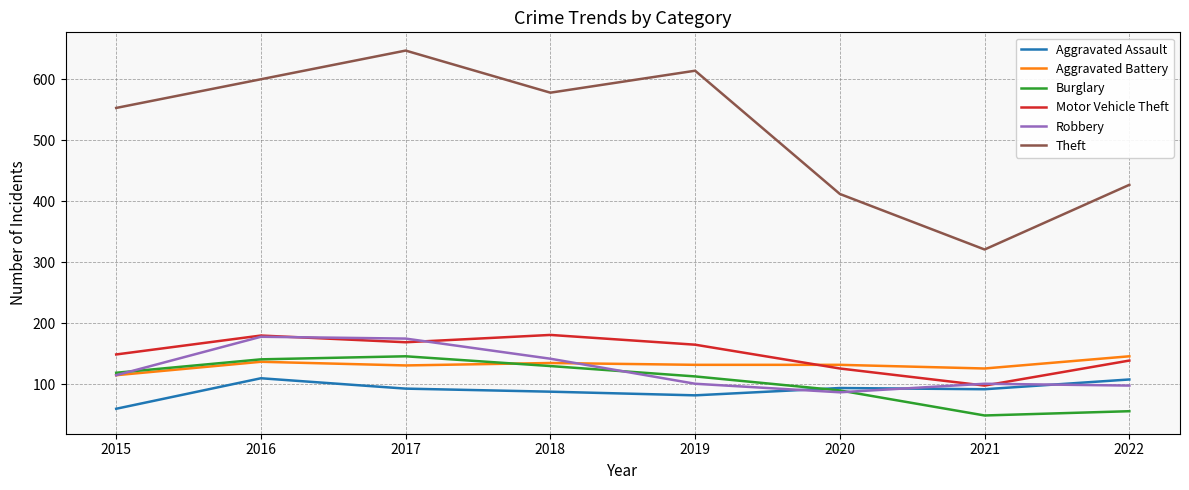

What is the difference between the maximum and minimum values in the Theft series?

326